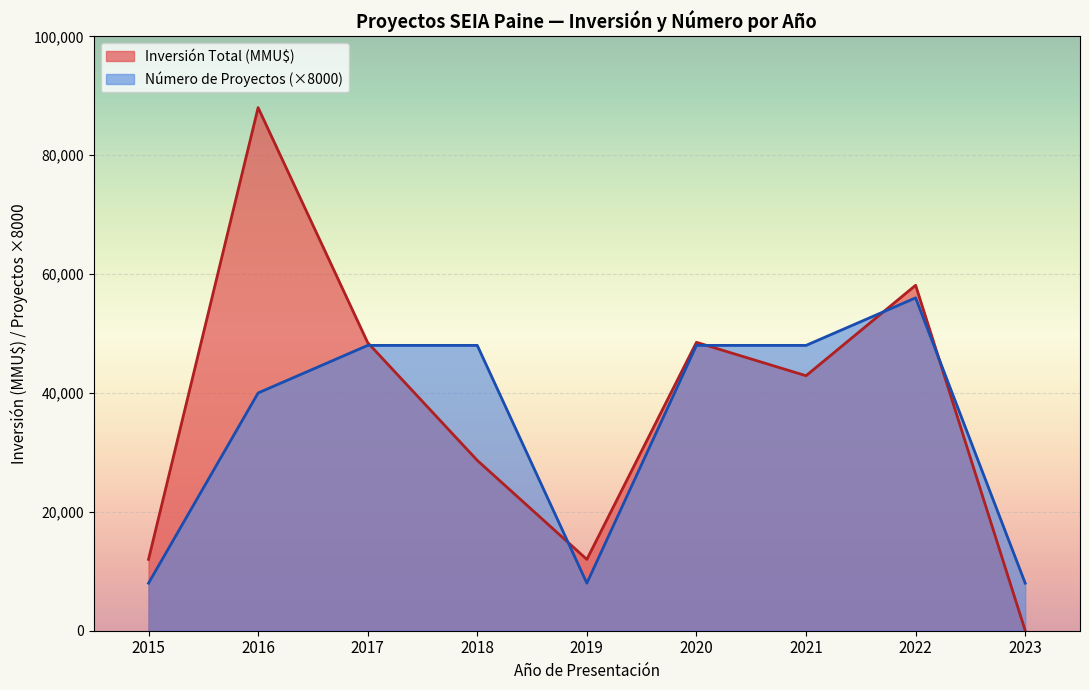

Which label corresponds to the smallest value in the chart?

2023